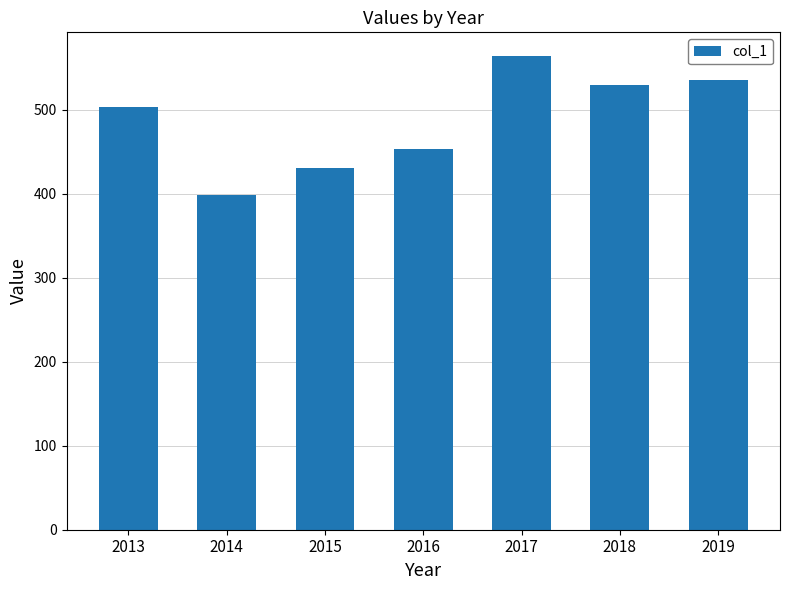

What is the maximum value shown in the chart?

564